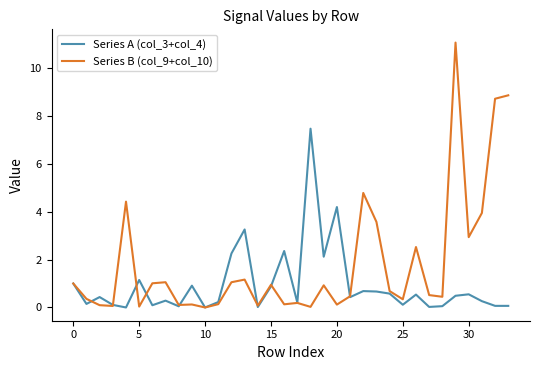

Which series has the largest total across all categories?

Series B (col_9+col_10)